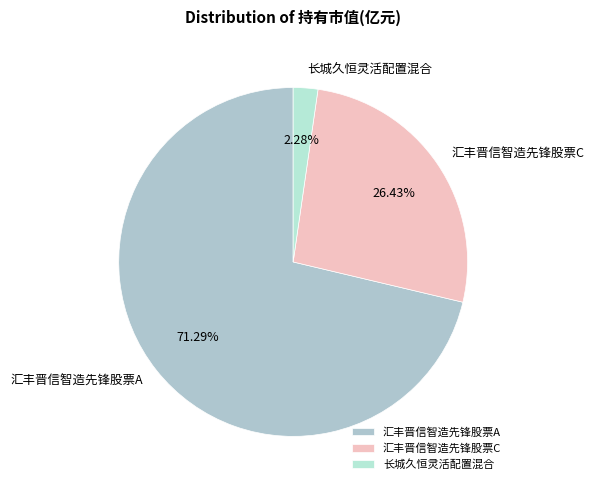

To the nearest percent, what percentage of the pie is 汇丰晋信智造先锋股票C?

26%